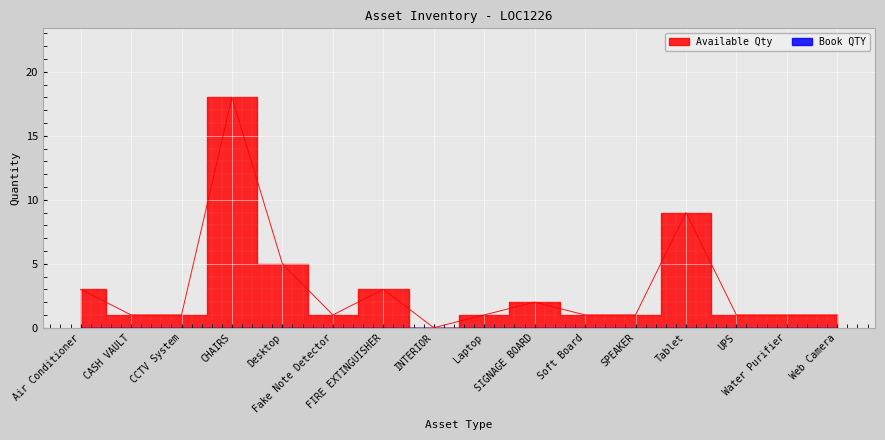

The chart shows a value of 2 at UPS. True or false?

False